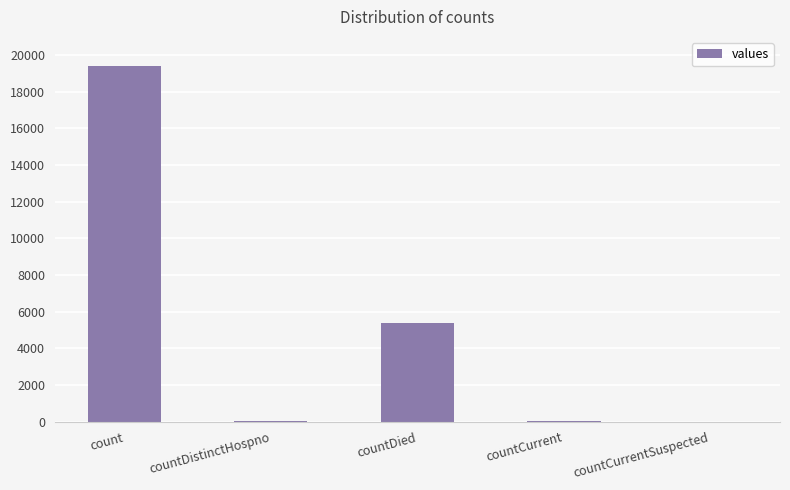

Between countDied and count, which is larger?

count